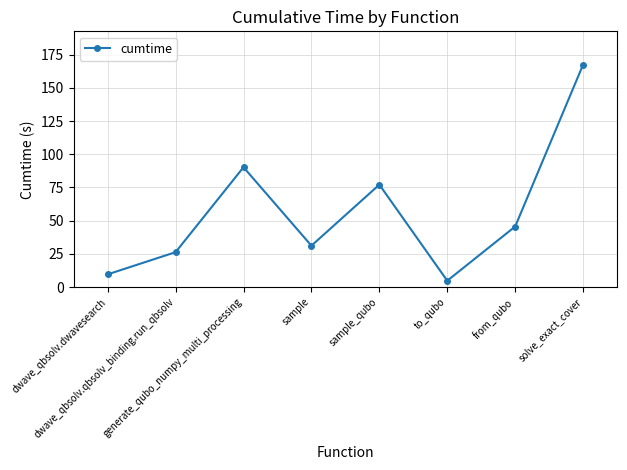

Reading left to right, transcribe all the data shown in this chart.

dwave_qbsolv.dwavesearch=9.7	dwave_qbsolv.qbsolv_binding.run_qbsolv=26.3	generate_qubo_numpy_multi_processing=90.2	sample=31.2	sample_qubo=77.1	to_qubo=4.9	from_qubo=45.6	solve_exact_cover=167.4